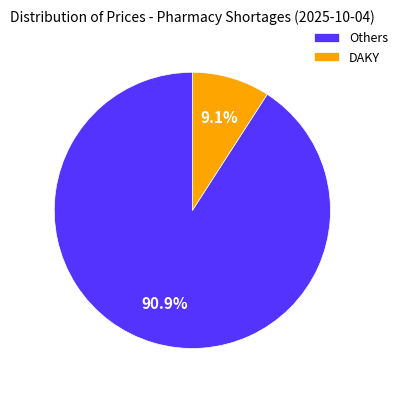

How many slices are in this pie chart?

2